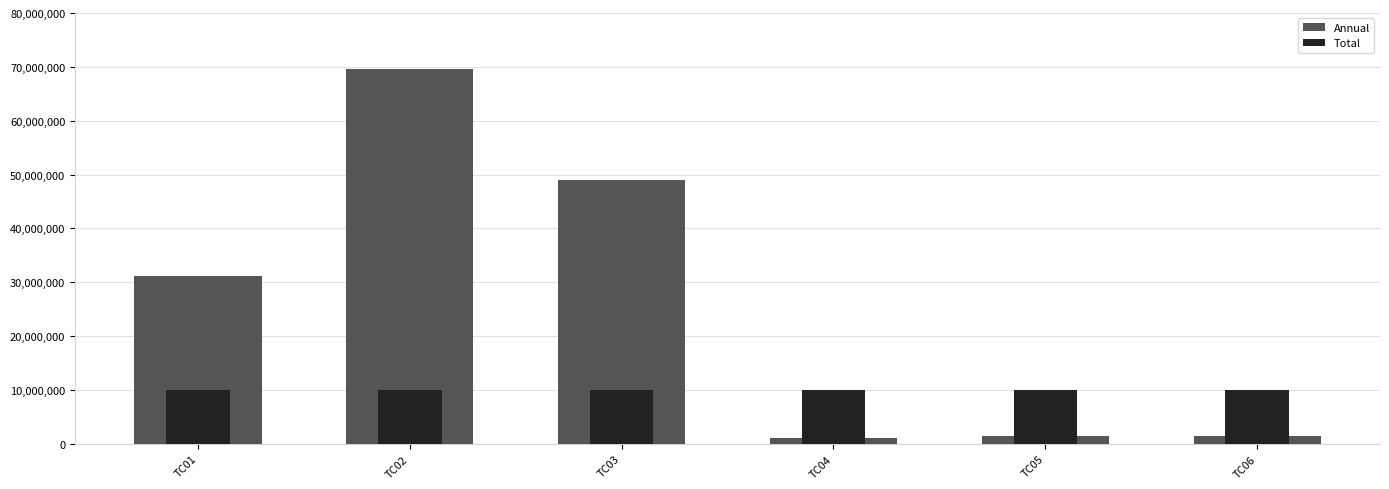

Rank the series by their maximum value, from highest to lowest.

Annual, Total